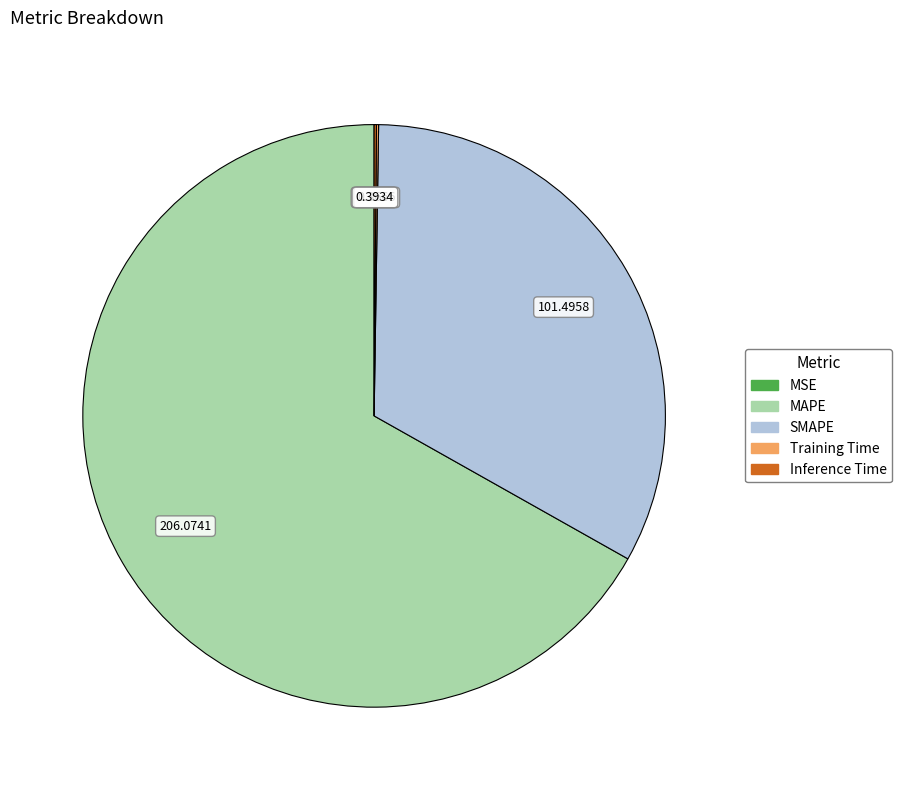

Approximately how many times larger is the value at MAPE compared to SMAPE?

2.0